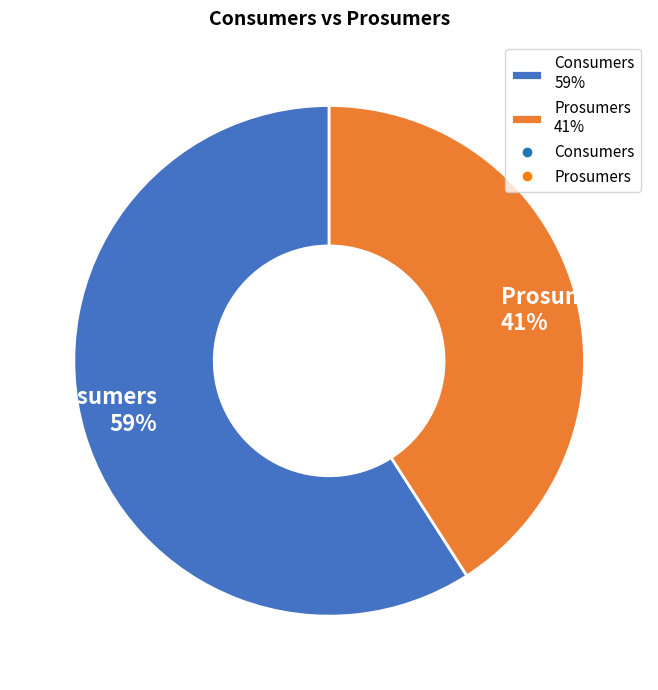

What is the ratio of the value at Consumers 59% to the value at Prosumers 41%?

1.4